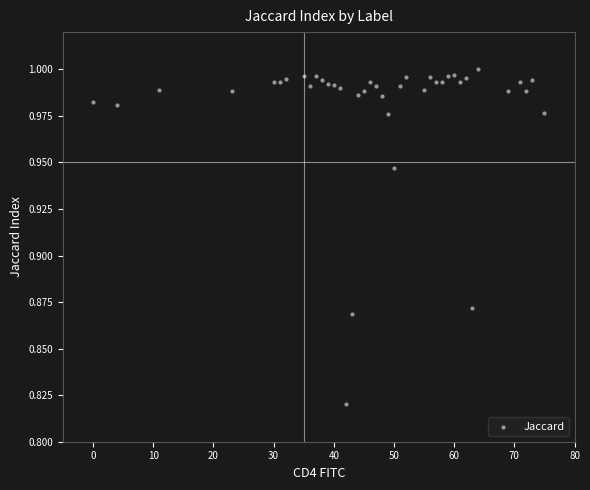

What is the range of X values (max minus min)?

75.0